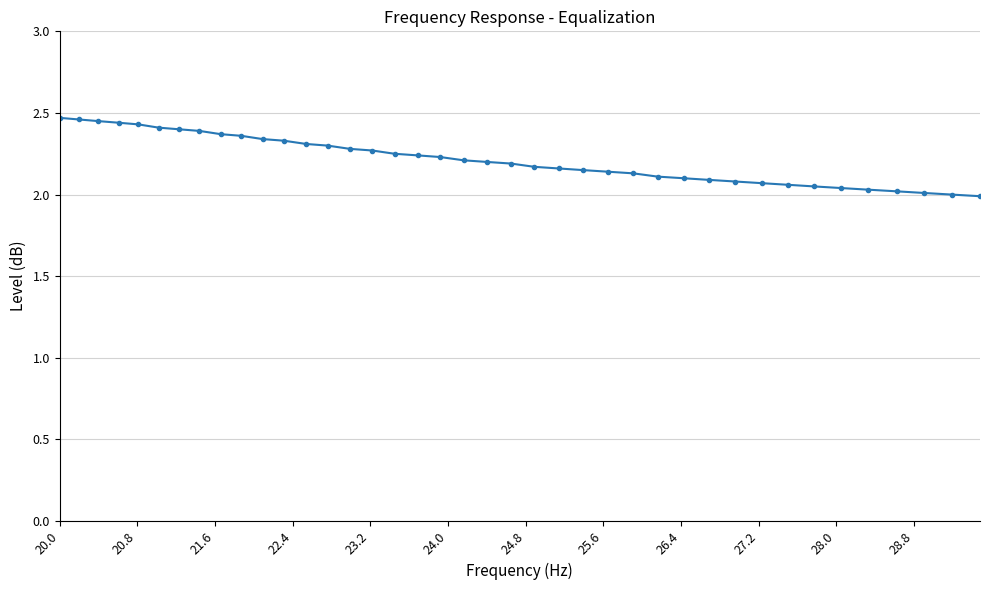

What is the difference between the maximum and minimum values?

0.5